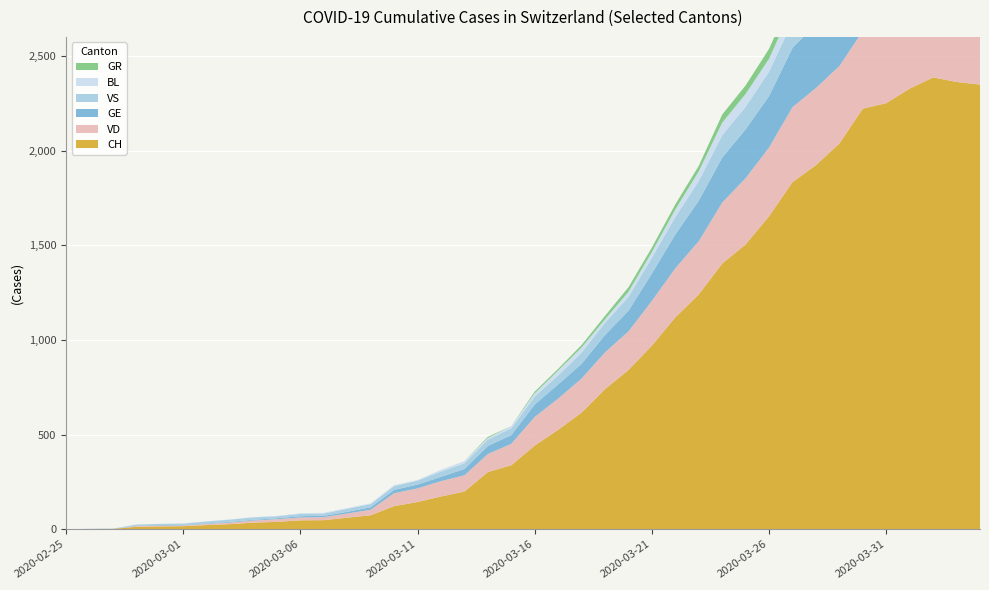

Reading right to left, extract all data points from this chart.

CH: 2348	2362	2386	2327	2250	2221	2037	1923	1833	1653	1504	1403	1240	1119	970	841	740	616	525	442	338	302	199	173	144	122	74	61	48	47	39	35	27	22	16	15	13	2	1	0
VD: 392	394	405	419	419	410	409	407	396	363	350	322	281	259	236	204	194	180	165	151	113	95	86	81	72	68	29	22	16	15	14	11	8	6	4	4	4	0	0	0
GE: 421	424	424	406	405	382	365	339	313	272	258	238	214	179	145	109	92	78	75	66	46	43	33	23	20	18	13	9	7	7	5	4	4	3	3	3	2	1	1	0
VS: 150	147	147	147	153	154	153	143	138	129	119	118	104	92	83	73	64	59	47	42	36	34	30	28	21	20	17	16	12	12	11	13	12	10	7	6	6	0	0	0
BL: 73	82	81	86	88	86	99	75	79	68	68	66	51	40	30	27	19	27	26	17	12	8	12	9	3	5	4	4	4	4	1	1	1	1	1	1	0	0	0	0
GR: 52	51	60	59	58	58	63	63	58	52	45	43	29	27	24	24	18	13	9	9	0	6	0	0	0	0	0	0	0	0	0	0	0	0	0	0	0	0	0	0